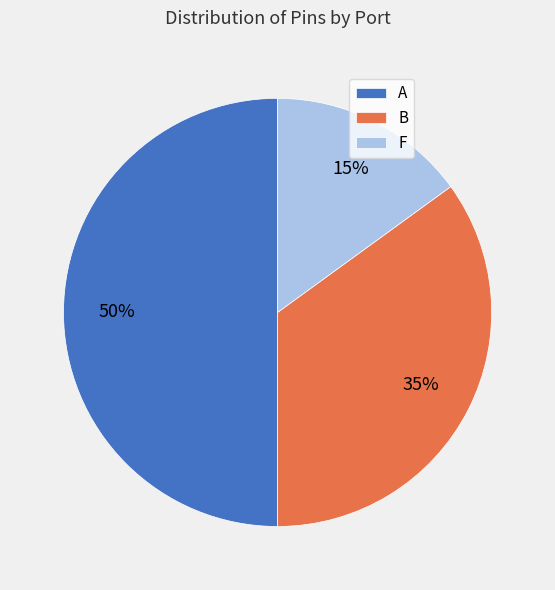

To the nearest percent, what is the combined percentage of A and F?

65%